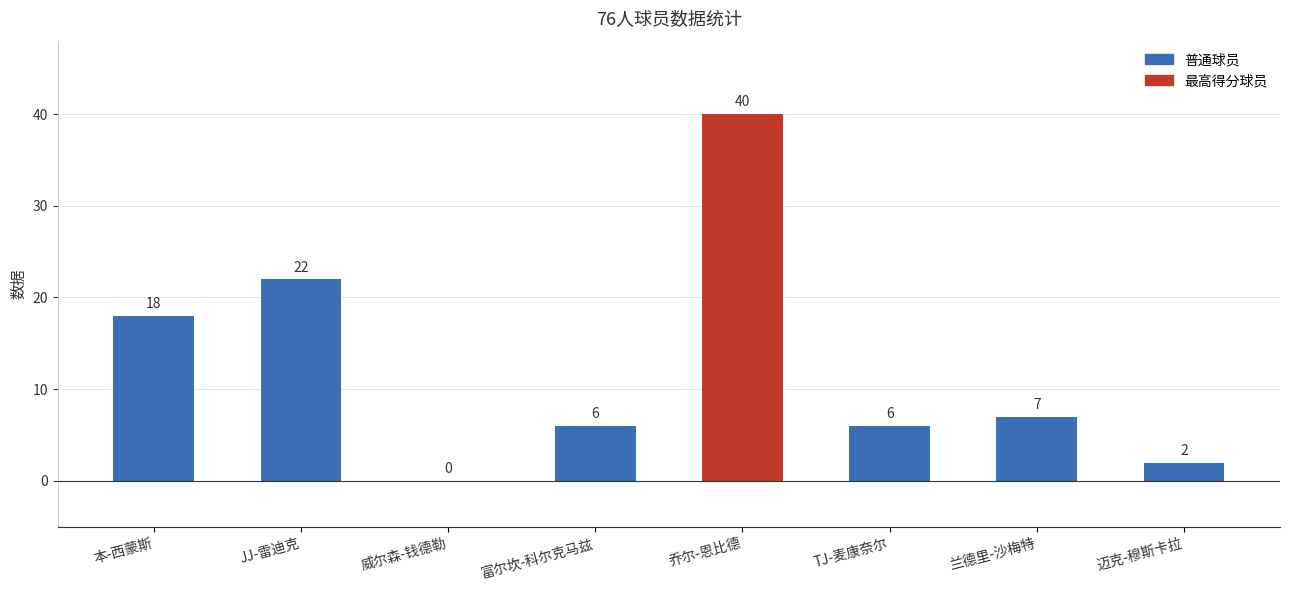

What is the ratio of the value at 本-西蒙斯 to the value at 迈克-穆斯卡拉?

9.0